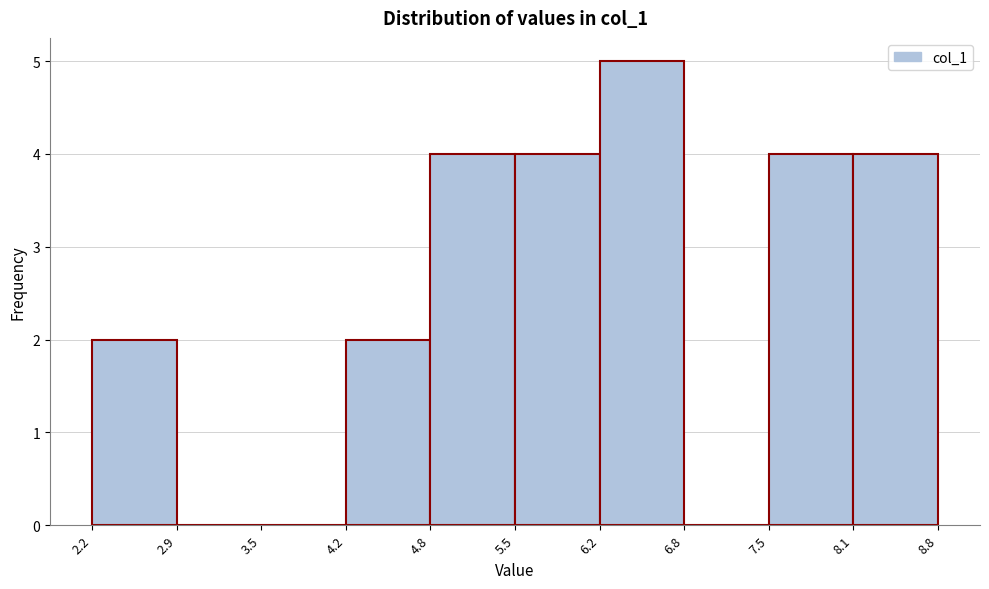

Over which range of the x-axis is the bar tallest?

6.2 to 6.8